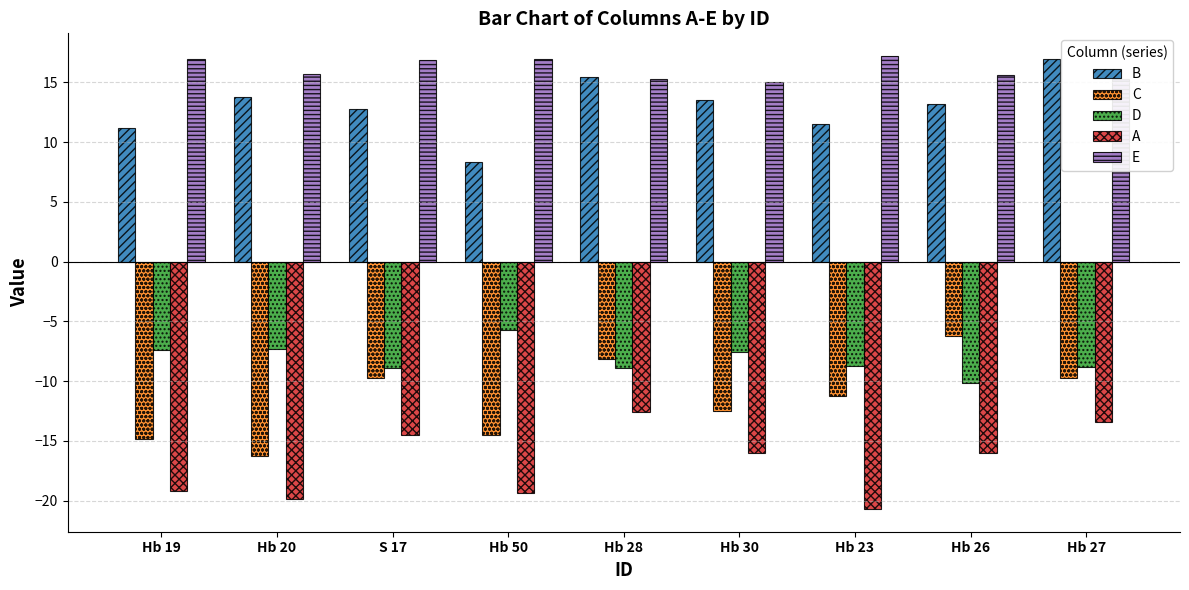

What is the highest value of the C series?

-6.2